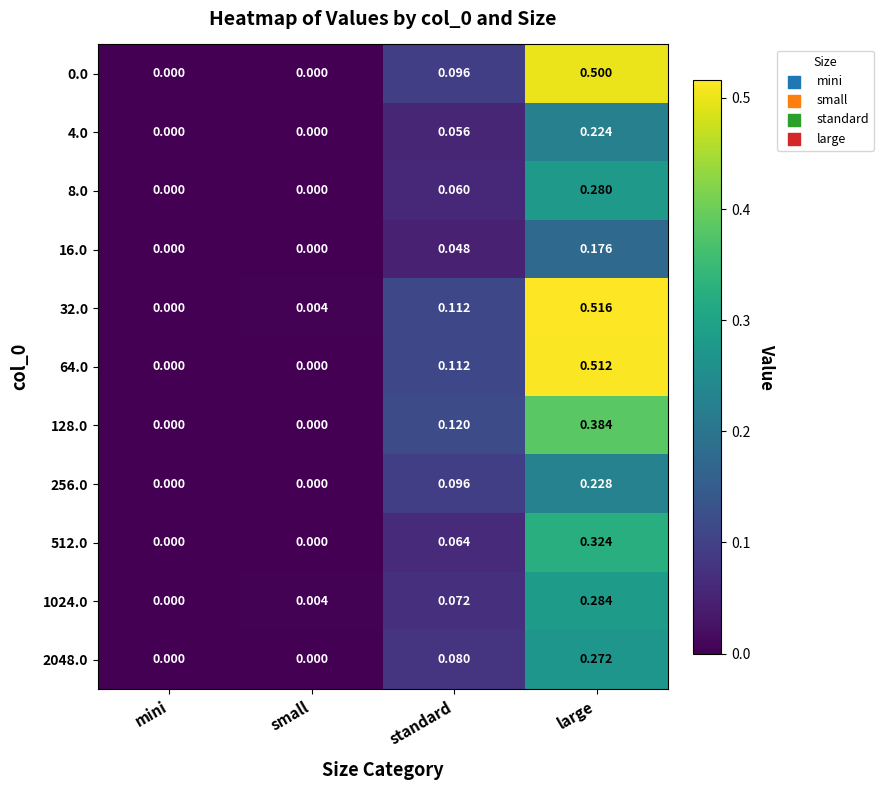

Rank the categories by 1024.0 value from lowest to highest.

mini, small, standard, large